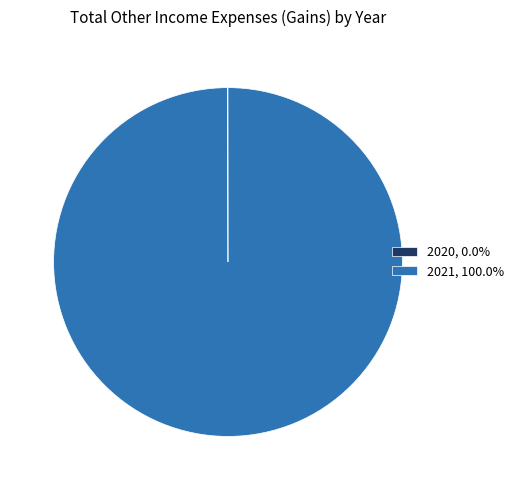

Is 2021, 100.0% the majority of the pie?

Yes